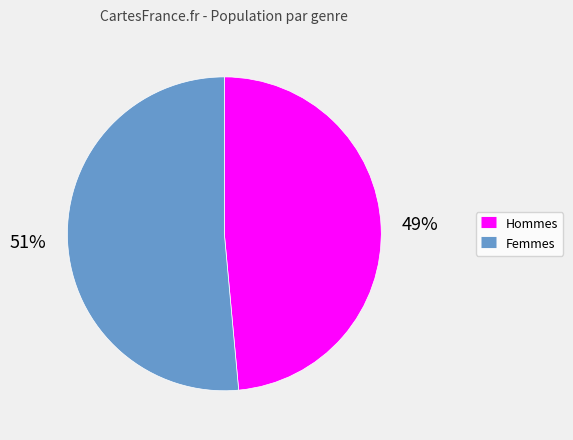

To the nearest percent, what is the average slice percentage?

50%